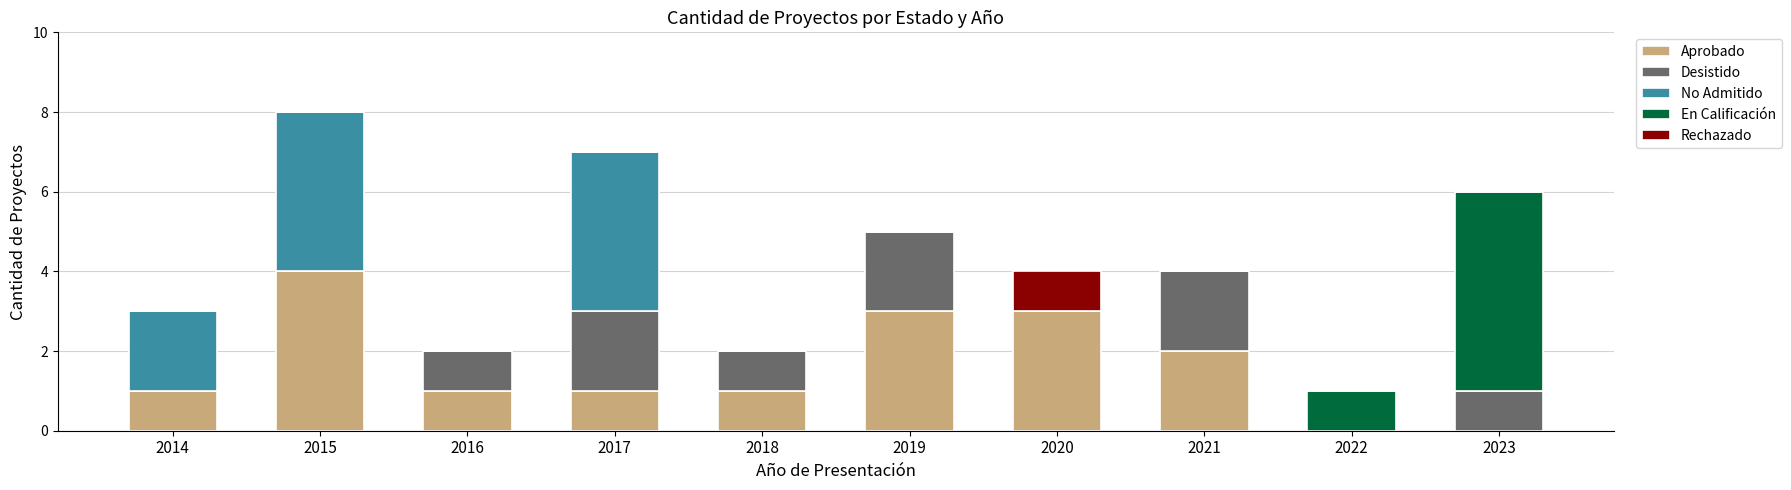

What is the total value across all series at 2017?

7